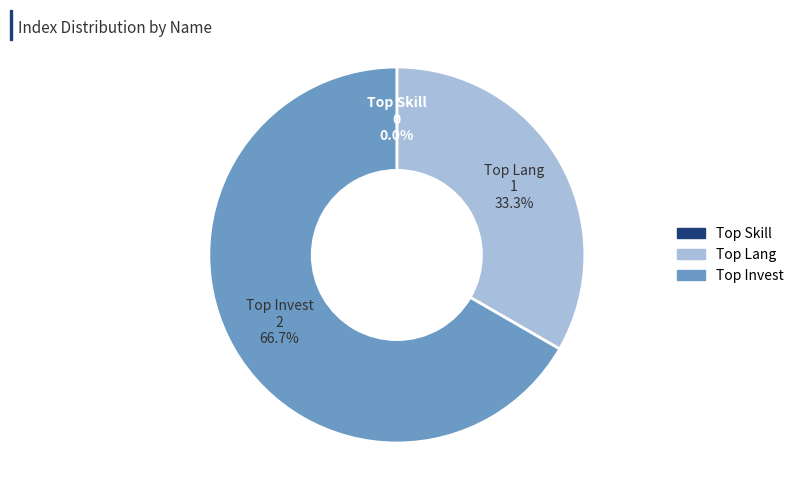

What is the largest slice in the pie chart?

Top Invest